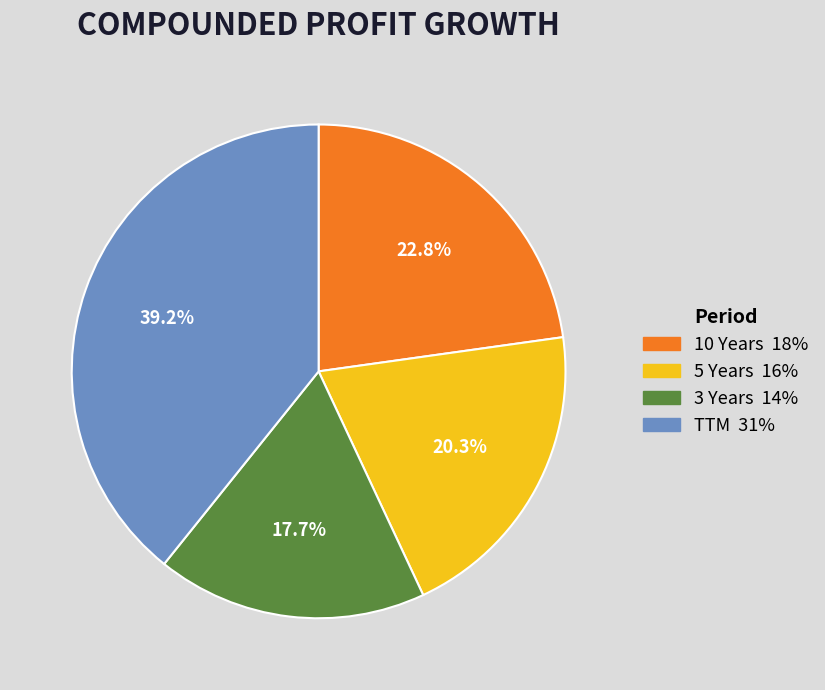

Is it true that 10 Years is 36% of the pie?

False